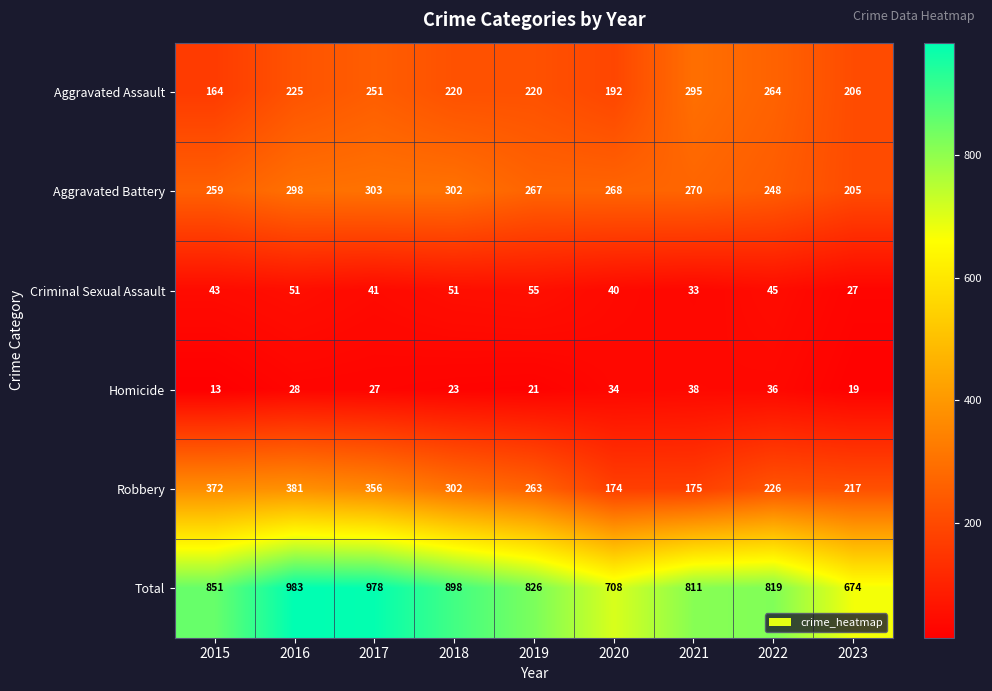

What is the difference between the highest and lowest values at 2018?

875